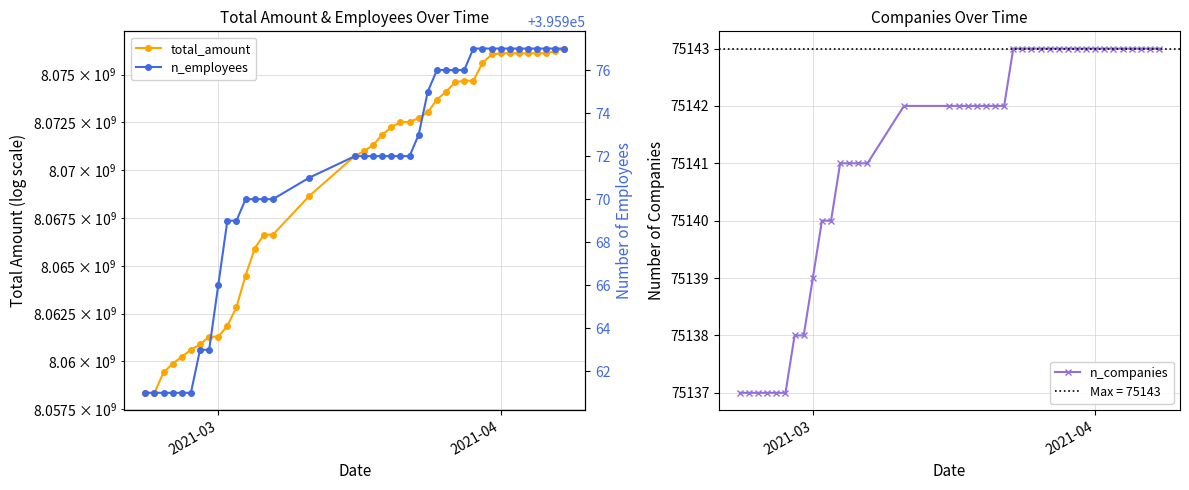

What is the maximum value for n_companies?

75143